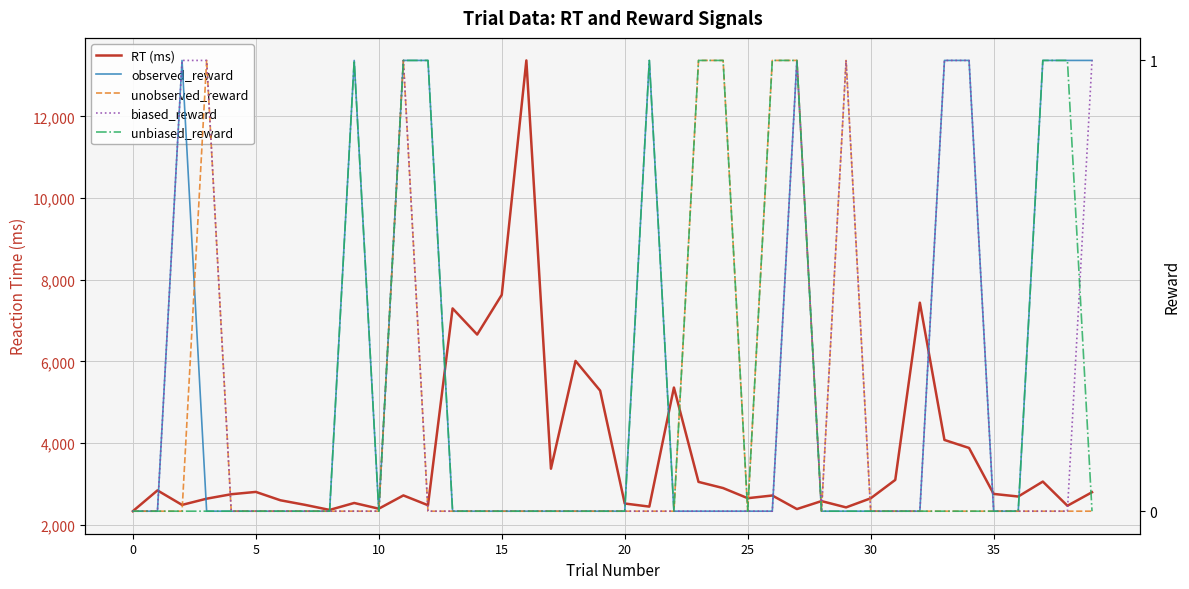

How many distinct data groups are displayed?

5